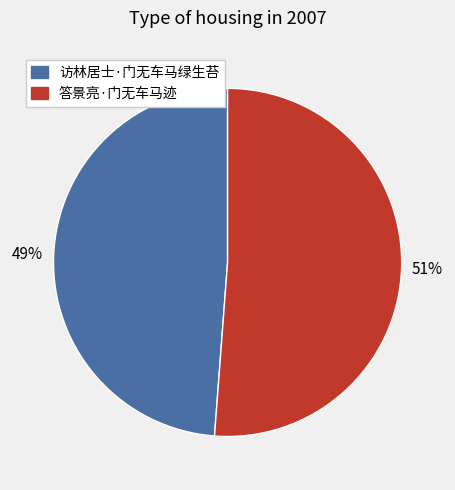

Is there a majority slice in this chart?

Yes